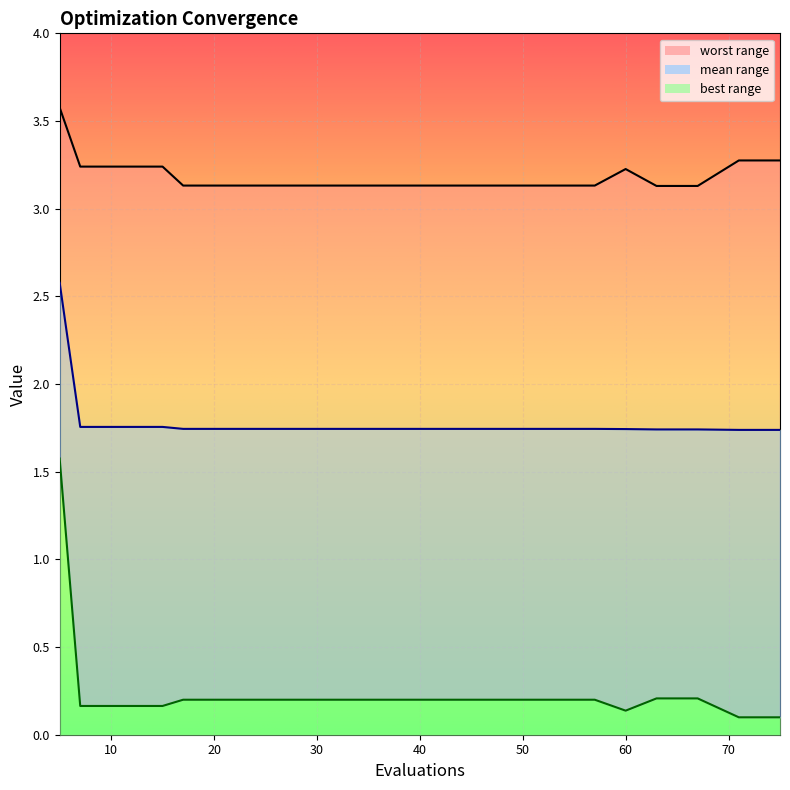

Is it true that mean equals 0.4 at 71?

False